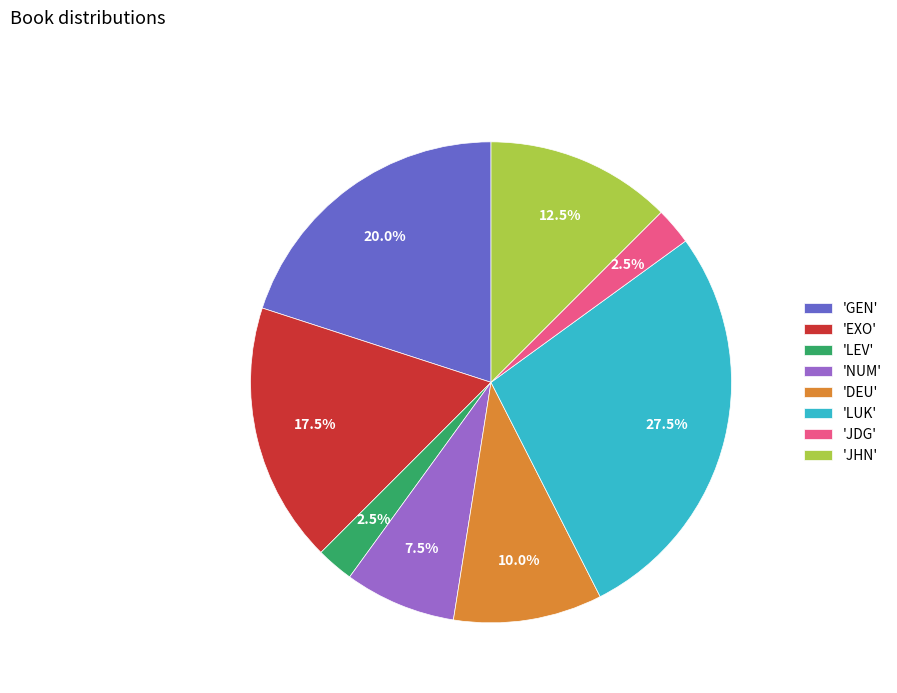

What is the total percentage of 'LEV' and 'NUM'?

10.0%